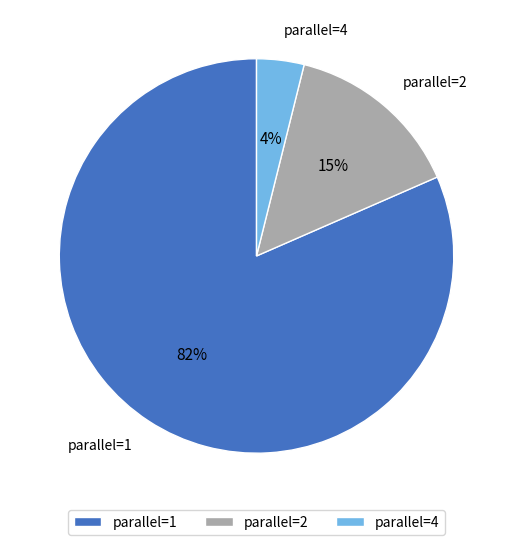

Combined, do parallel=2 and parallel=1 account for over 50%?

Yes